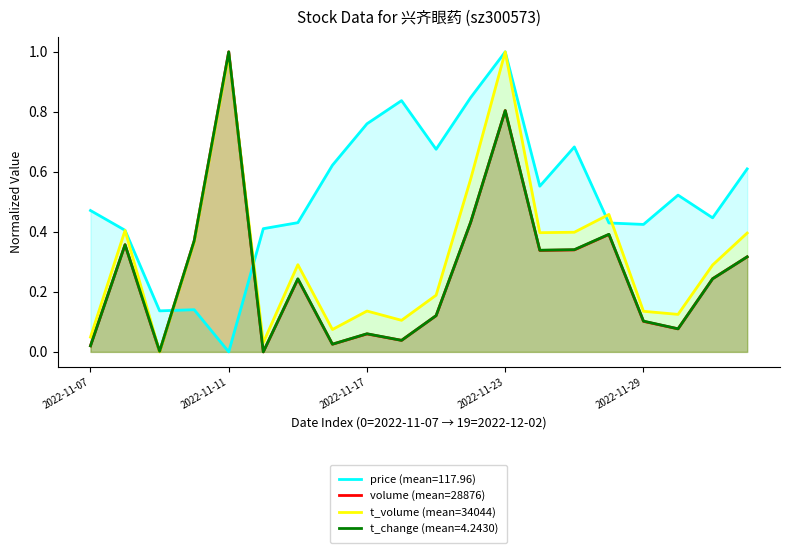

What is the maximum value for t_change (mean=4.2430)?

1.0